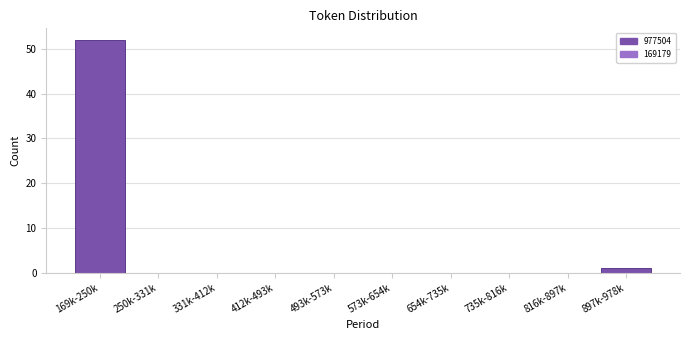

Reading right to left, extract all data points from this chart.

897k-978k=1	816k-897k=0	735k-816k=0	654k-735k=0	573k-654k=0	493k-573k=0	412k-493k=0	331k-412k=0	250k-331k=0	169k-250k=52